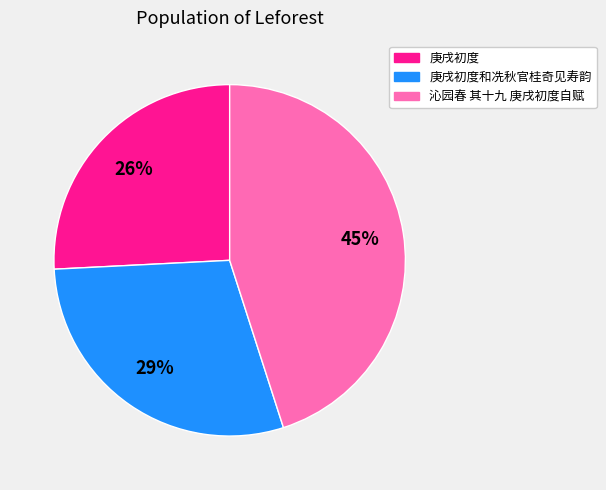

Approximately how many times larger is the value at 庚戌初度和冼秋官桂奇见寿韵 compared to 庚戌初度?

1.1